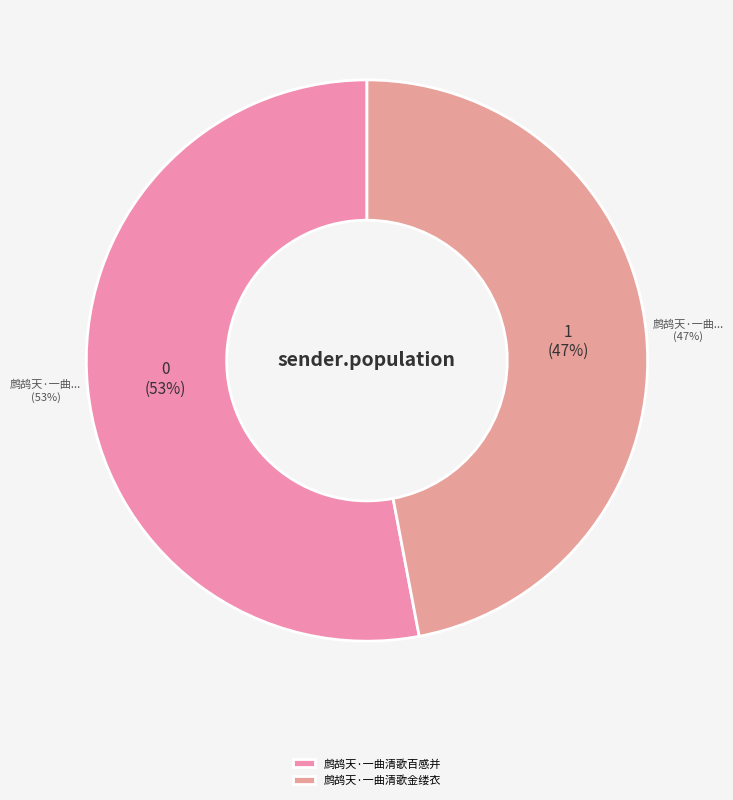

To the nearest percent, what portion does 鹧鸪天·一曲清歌百感并 represent?

53%